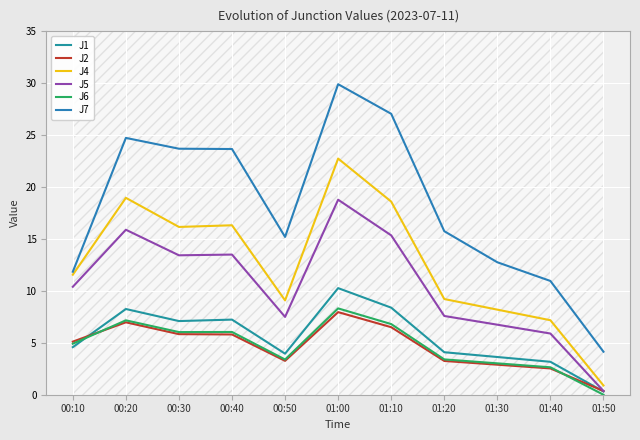

What is the difference between the J5 values at 01:20 and 01:10?

7.8